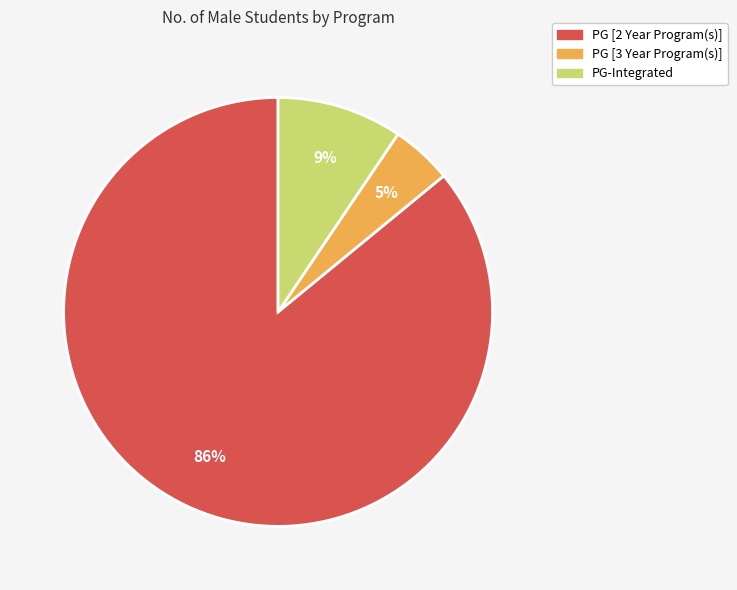

Does any single category account for the majority?

Yes